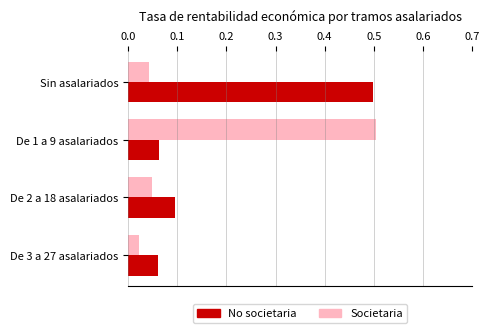

Count the No societaria values in the range 0 to 1.

4